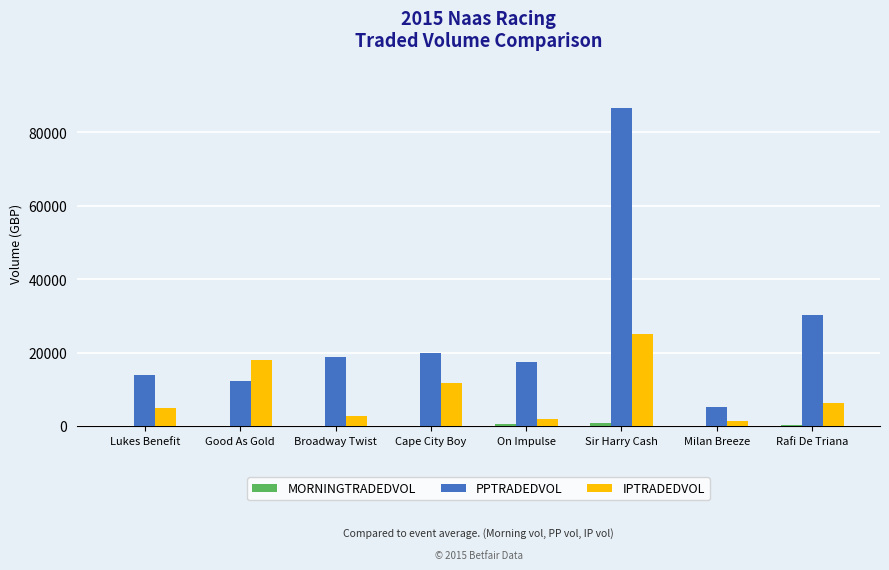

Which series has the largest range (max minus min)?

PPTRADEDVOL